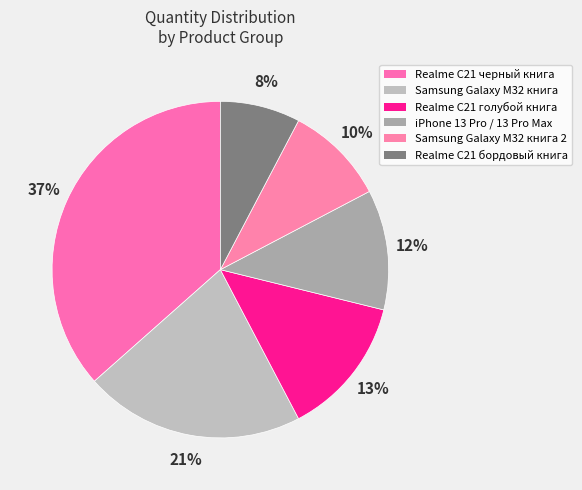

Count the number of slices in the pie.

6